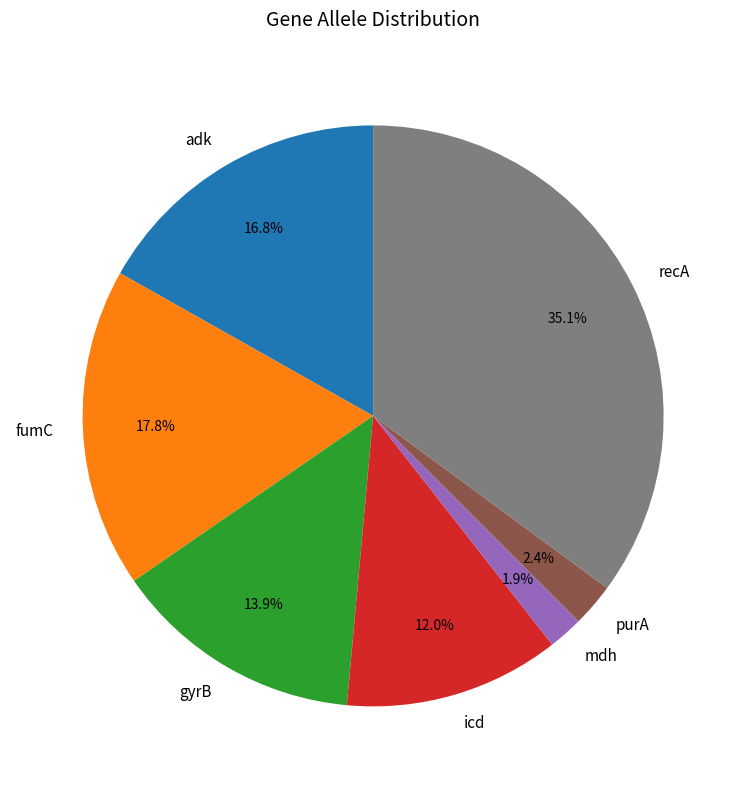

What is the ratio of the value at adk to the value at icd?

1.4